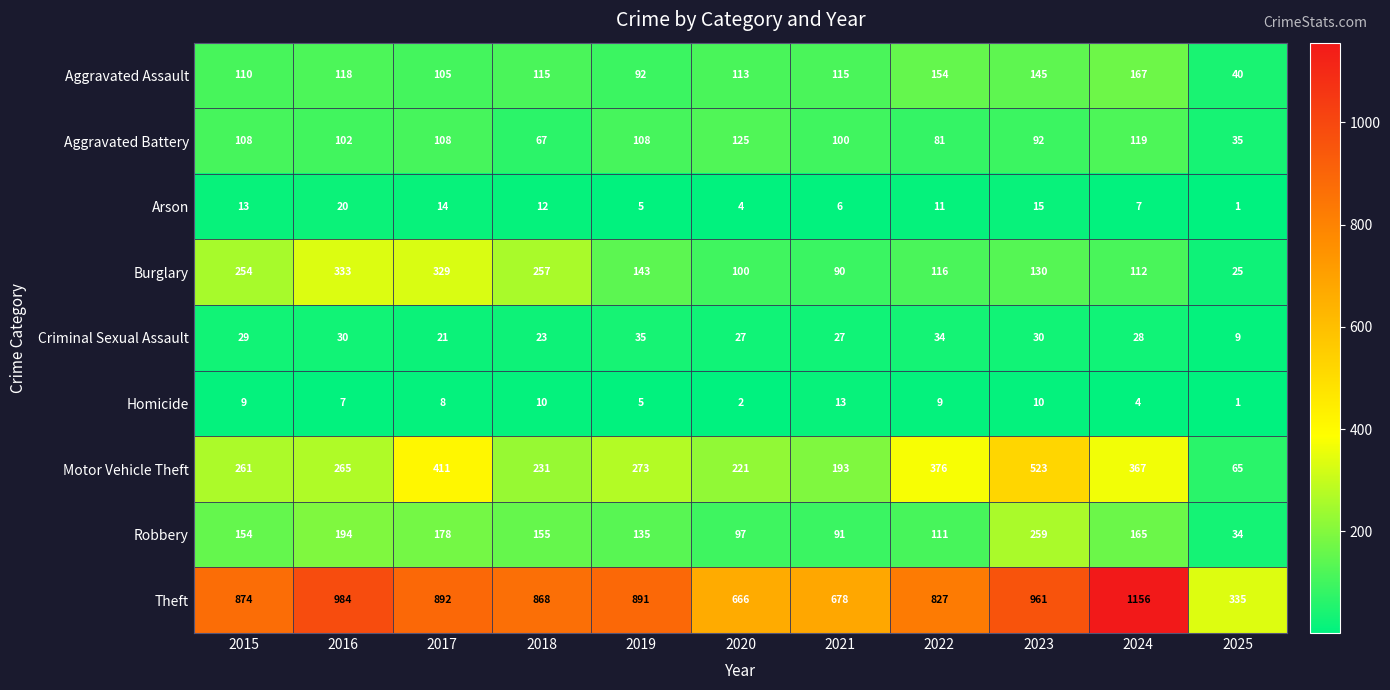

How many values in the Burglary series are below 130?

5